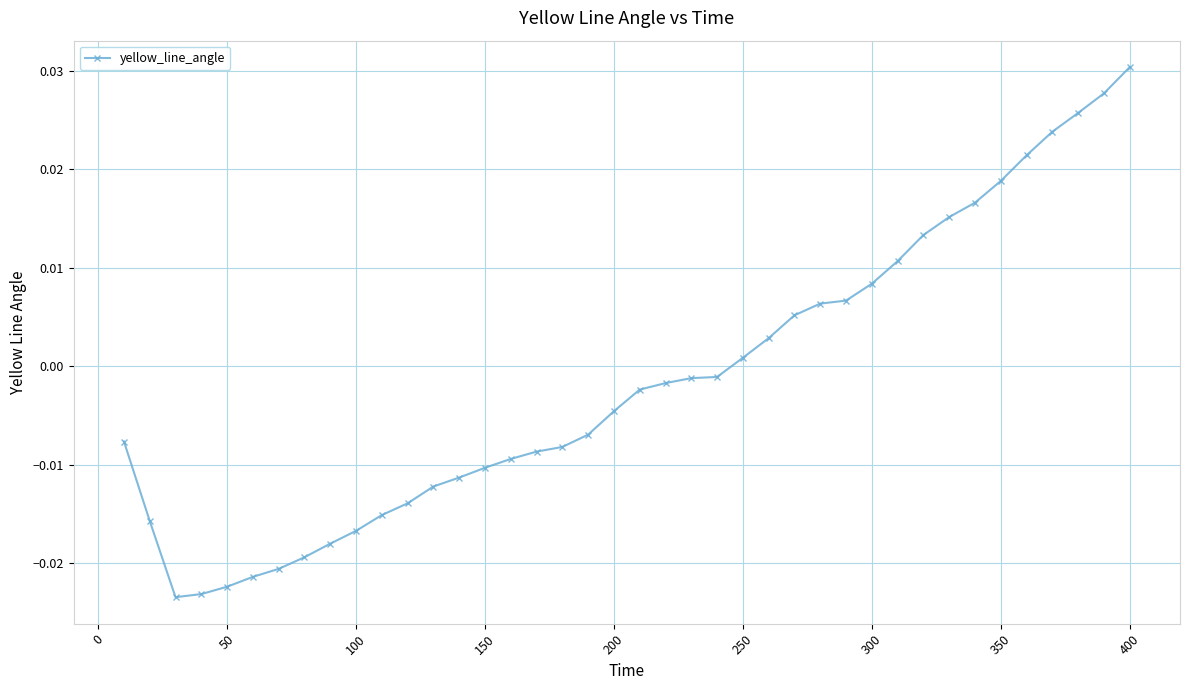

Which label corresponds to the largest value in the chart?

400